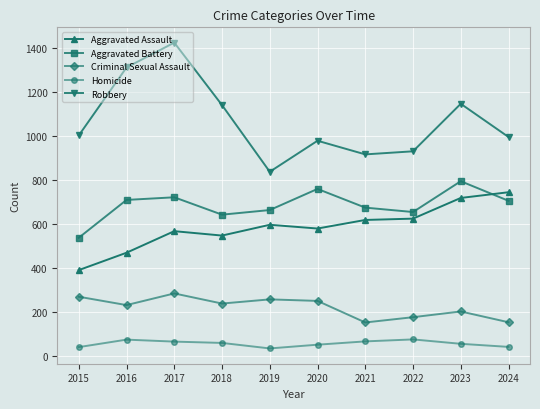

Is the value of Homicide at 2015 greater than the value of Aggravated Battery at 2018?

No